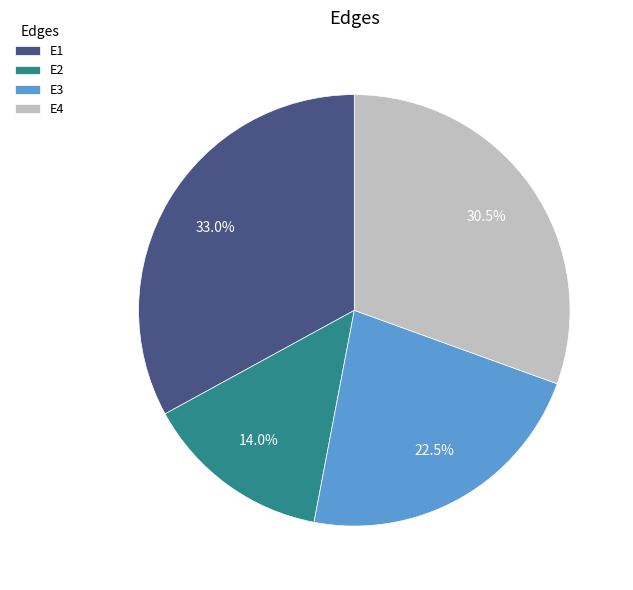

To the nearest percent, what portion does E1 represent?

33%